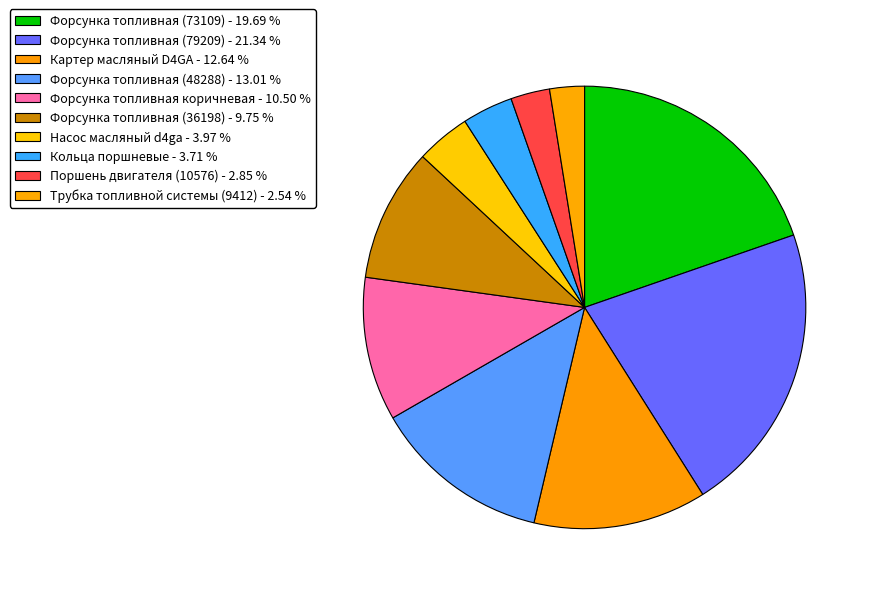

To the nearest percent, what portion does Форсунка топливная (36198) represent?

10%